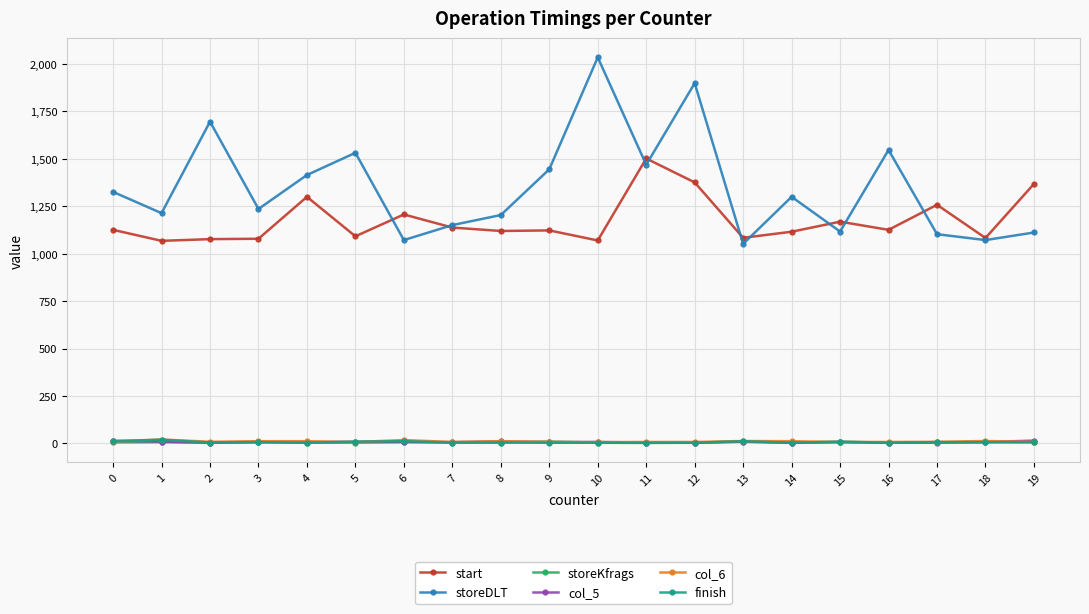

Which series has the largest range (max minus min)?

storeDLT